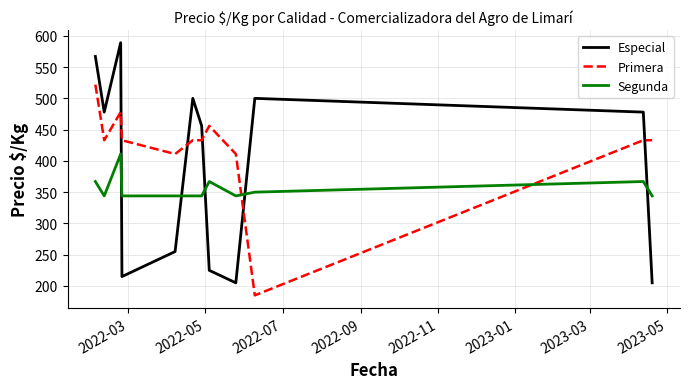

What is the average value of the Primera series?

422